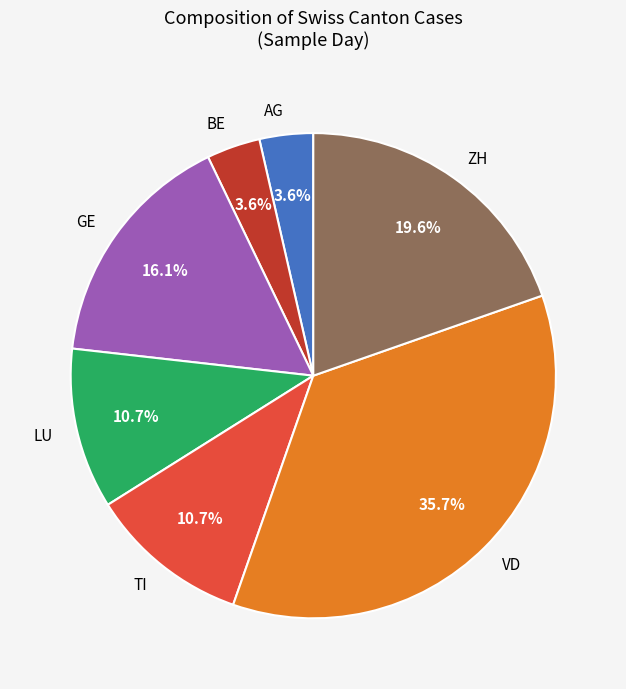

Is ZH the majority of the pie?

No